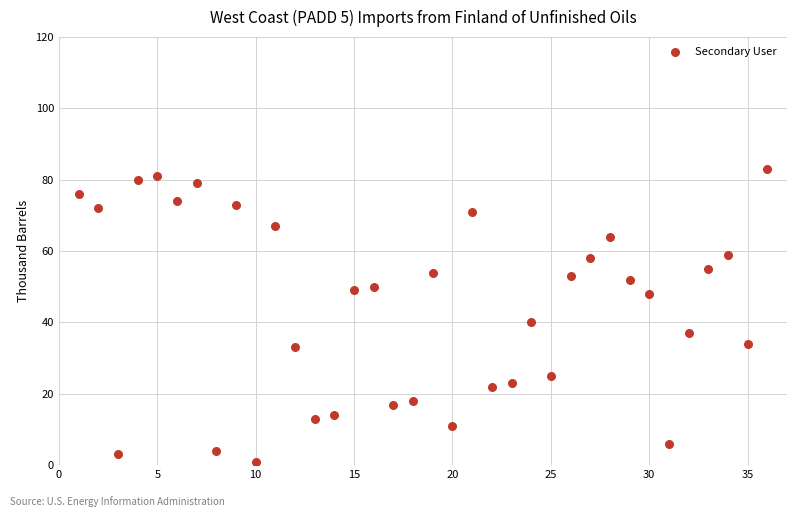

What is the range of X values (max minus min)?

35